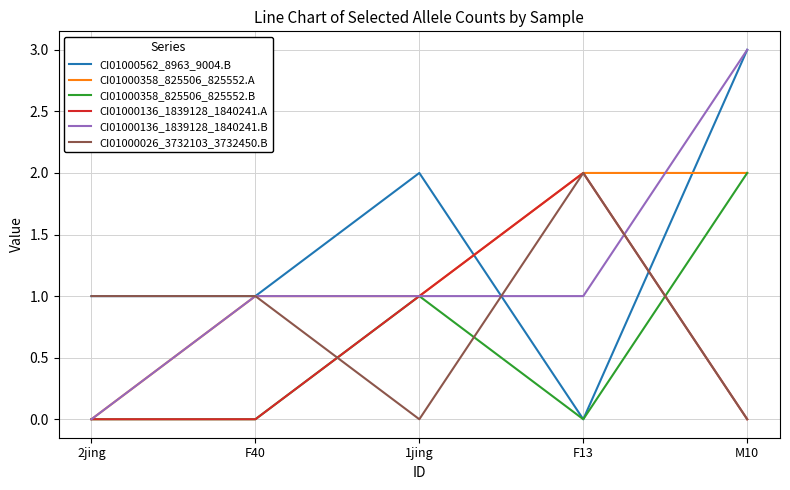

Read the CI01000358_825506_825552.B value at M10.

2